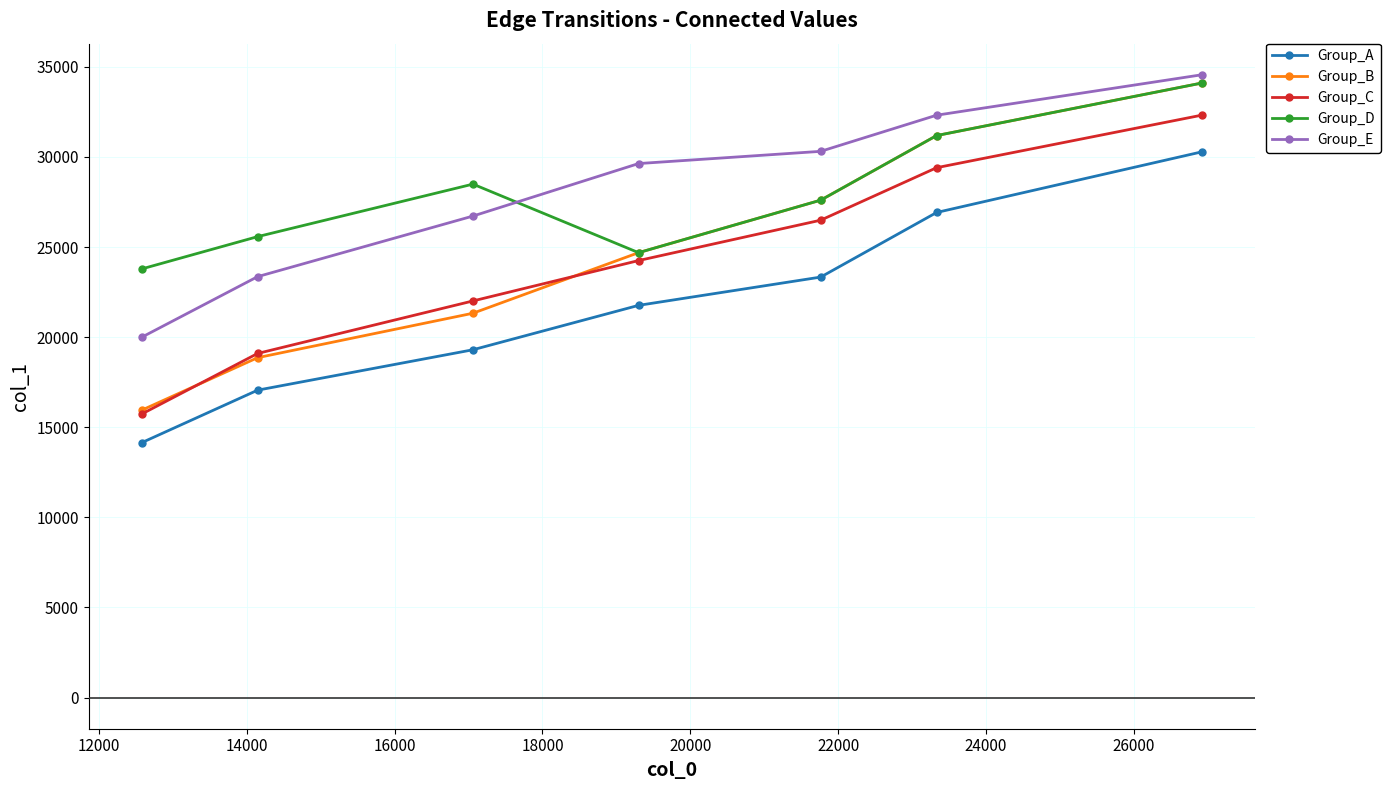

Does the chart have visible grid lines?

Yes